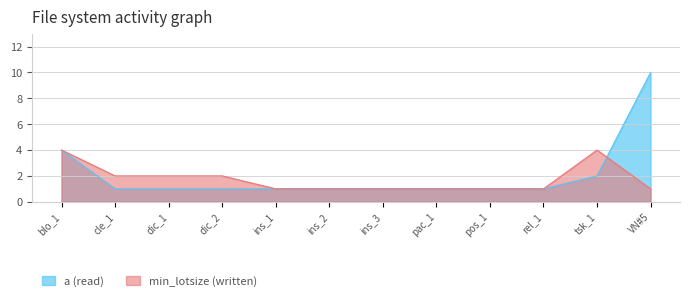

What are all the series names shown in the legend?

a (read), min_lotsize (written)